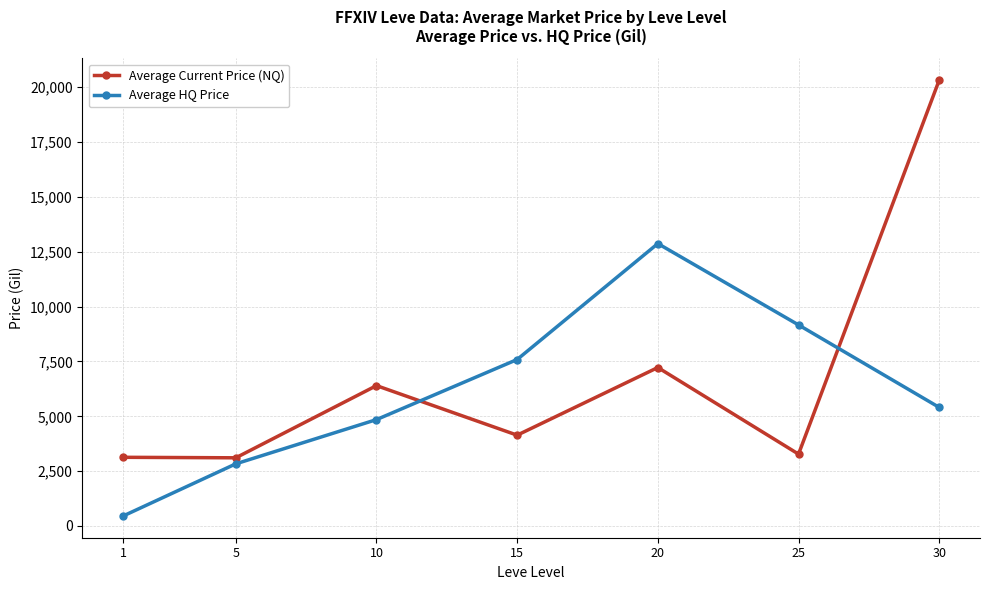

True or false: Average Current Price (NQ) has a value of 7224.5 at 20.

True